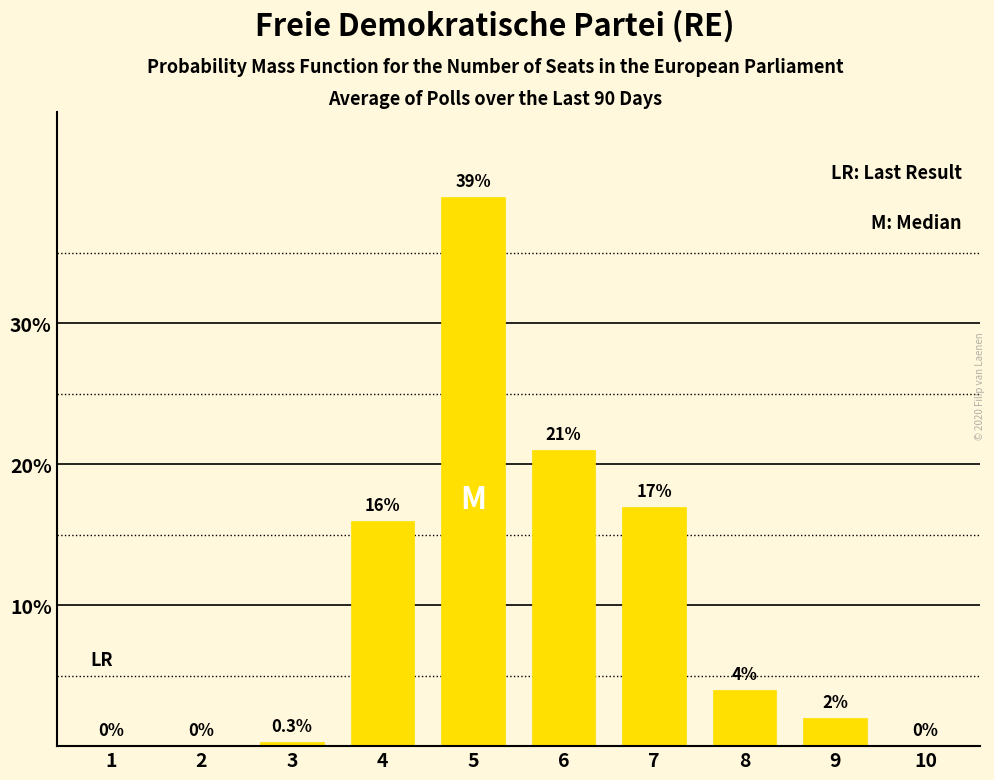

At which category does the chart reach its peak across all series?

5